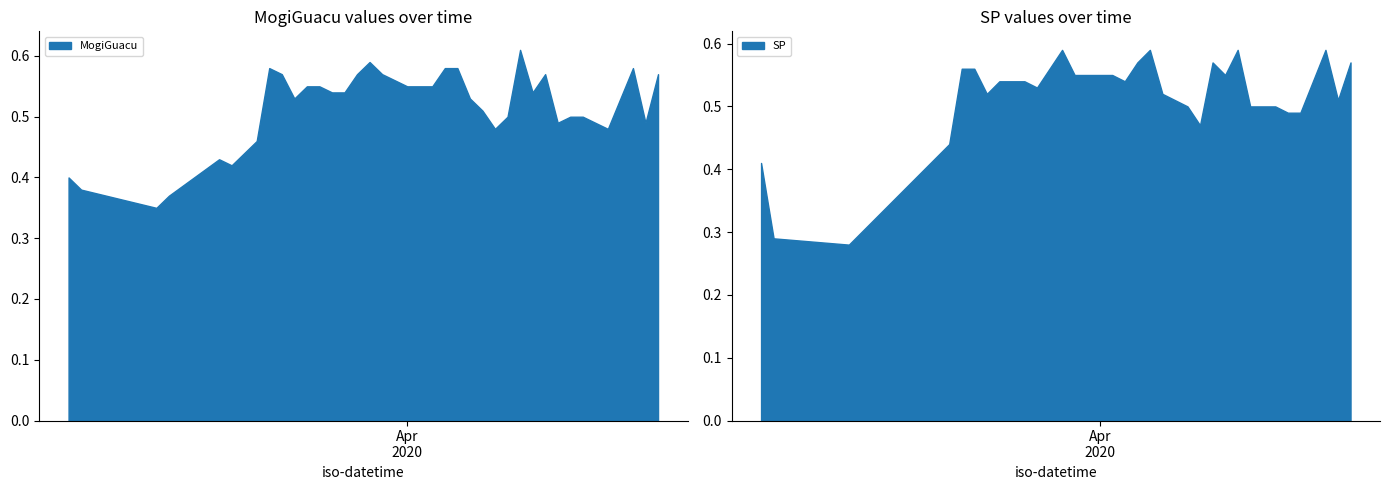

In MogiGuacu, how many points are lower than both neighbors (excluding endpoints)?

8